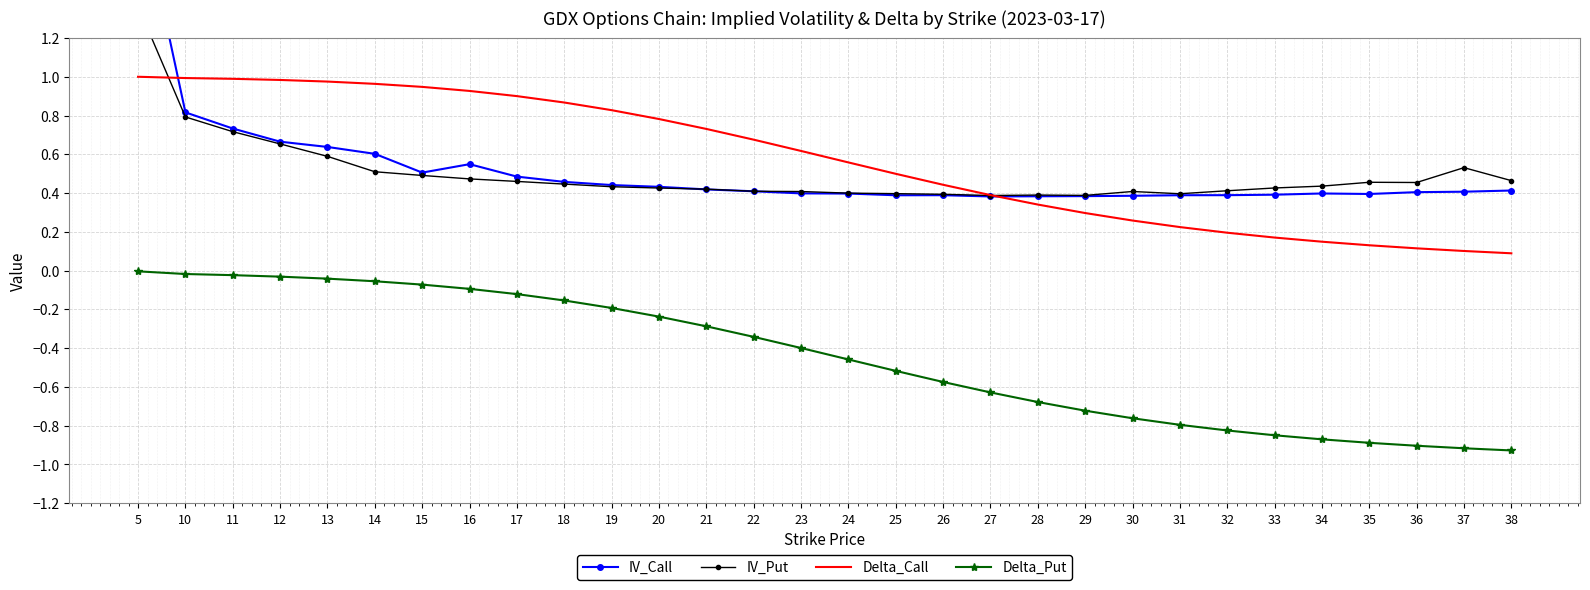

What is the approximate value of IV_Call at 13?

0.6